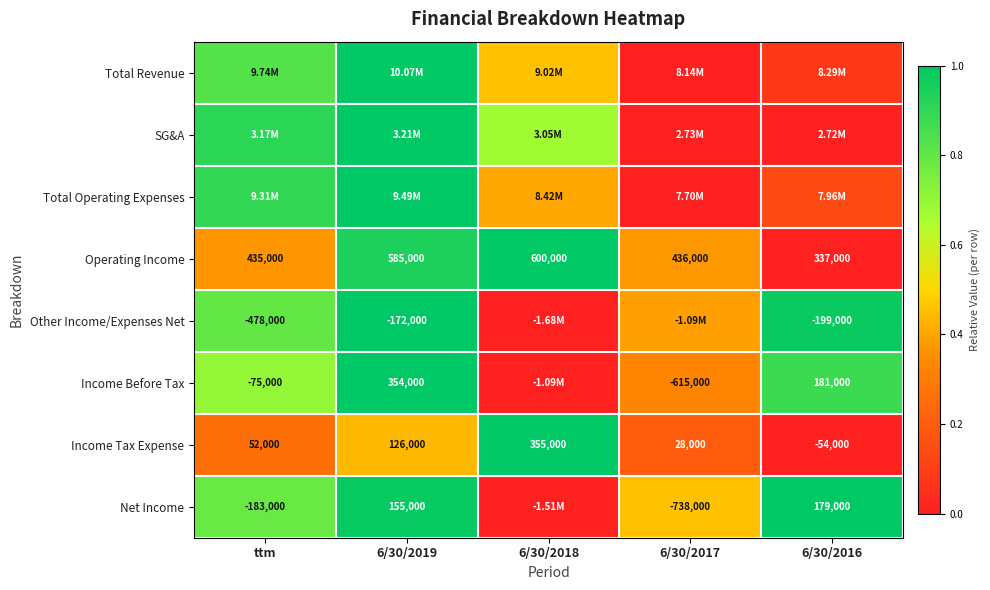

Is the value of Net Income at 6/30/2019 greater than the value of Income Before Tax at ttm?

Yes